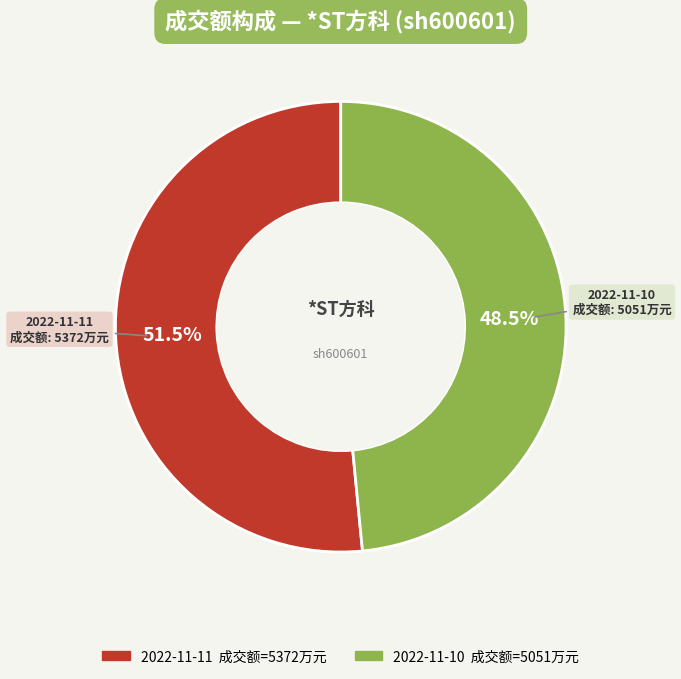

What portion of the pie excludes 2022-11-11?

48.5%